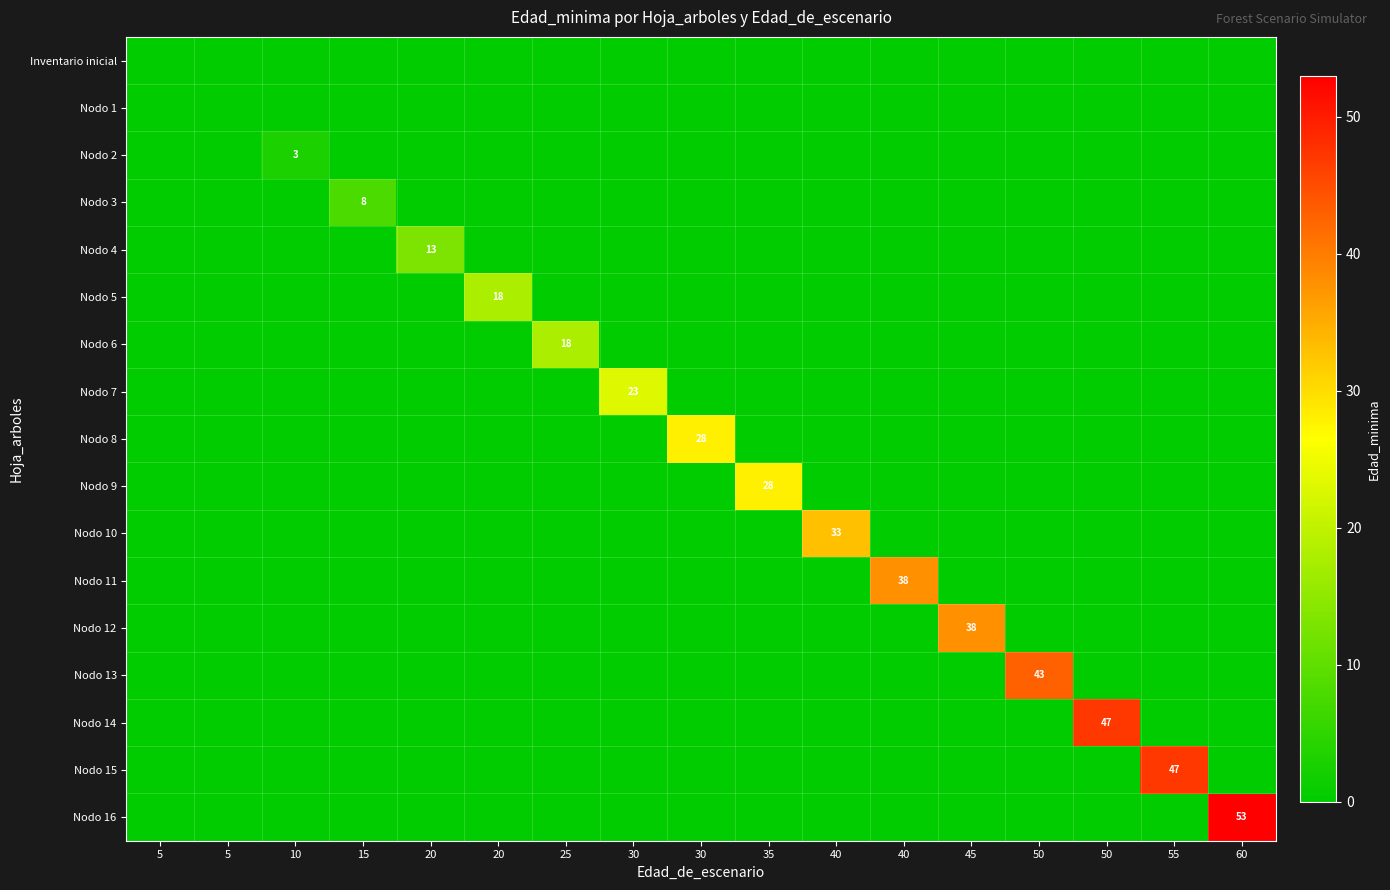

How many values in the Nodo 14 series exceed 0?

1